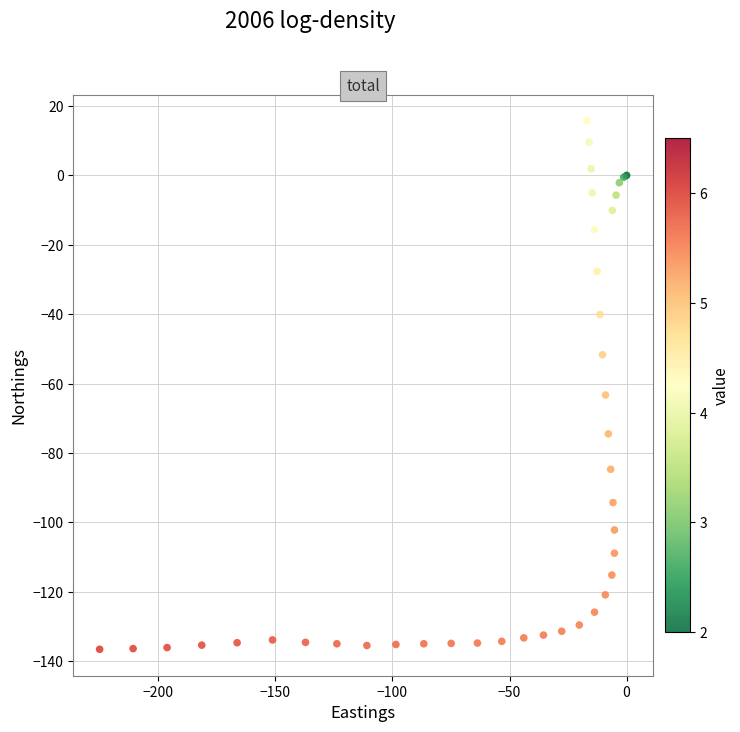

What Y value in the scatter plot is closest to -60?

-63.3